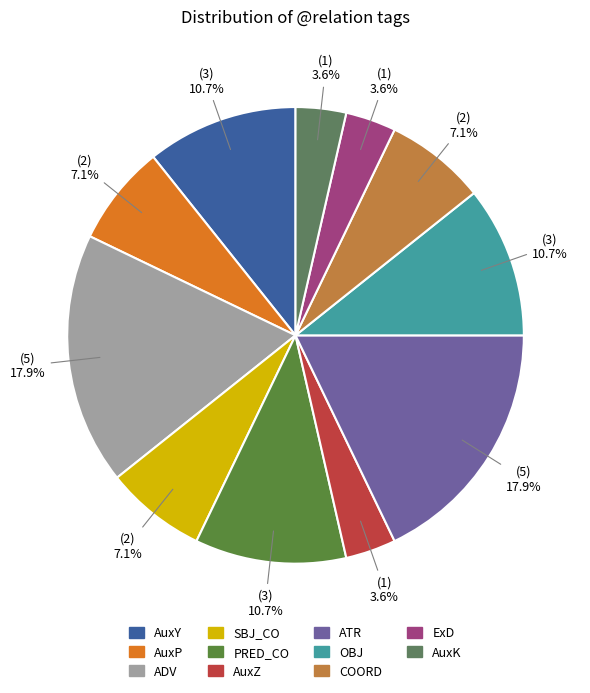

Approximately how many times larger is the value at OBJ compared to ADV?

0.6